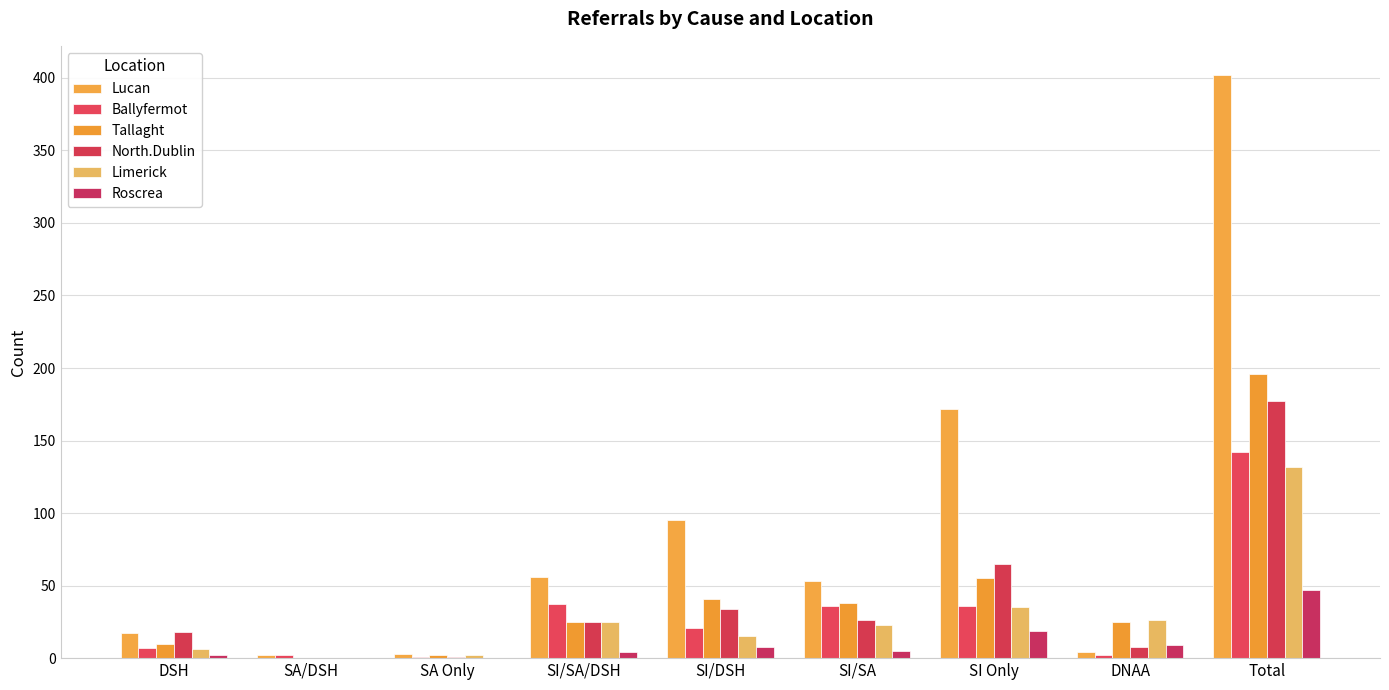

At how many categories does at least one series exceed 361?

1